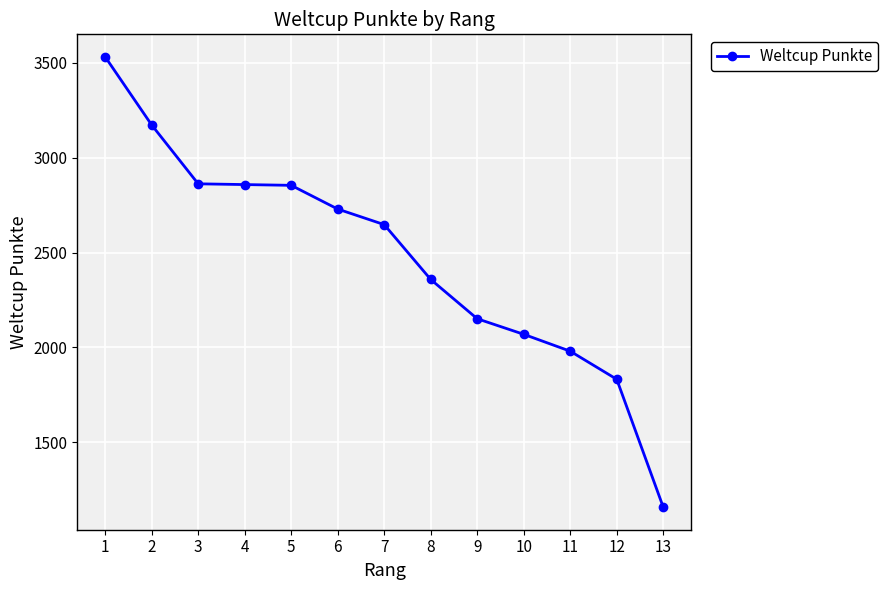

True or false: the data has more than 1 interior local peaks.

False